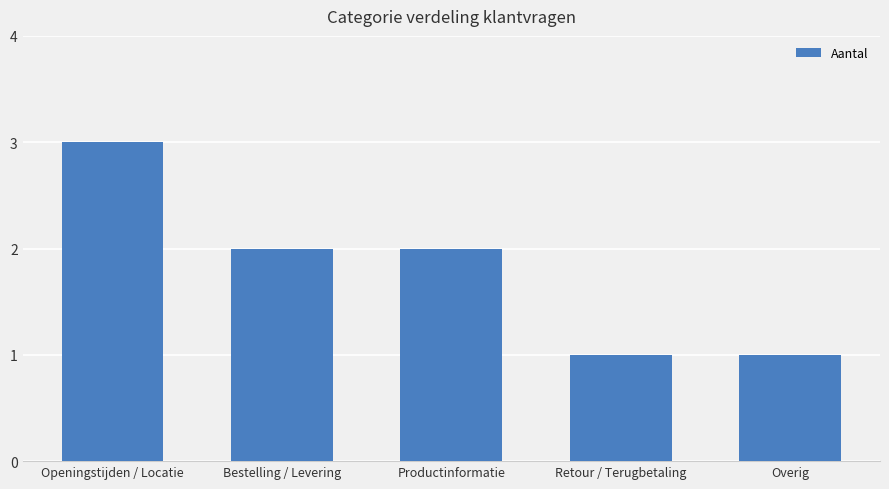

Approximately how many times larger is the value at Retour / Terugbetaling compared to Openingstijden / Locatie?

0.3